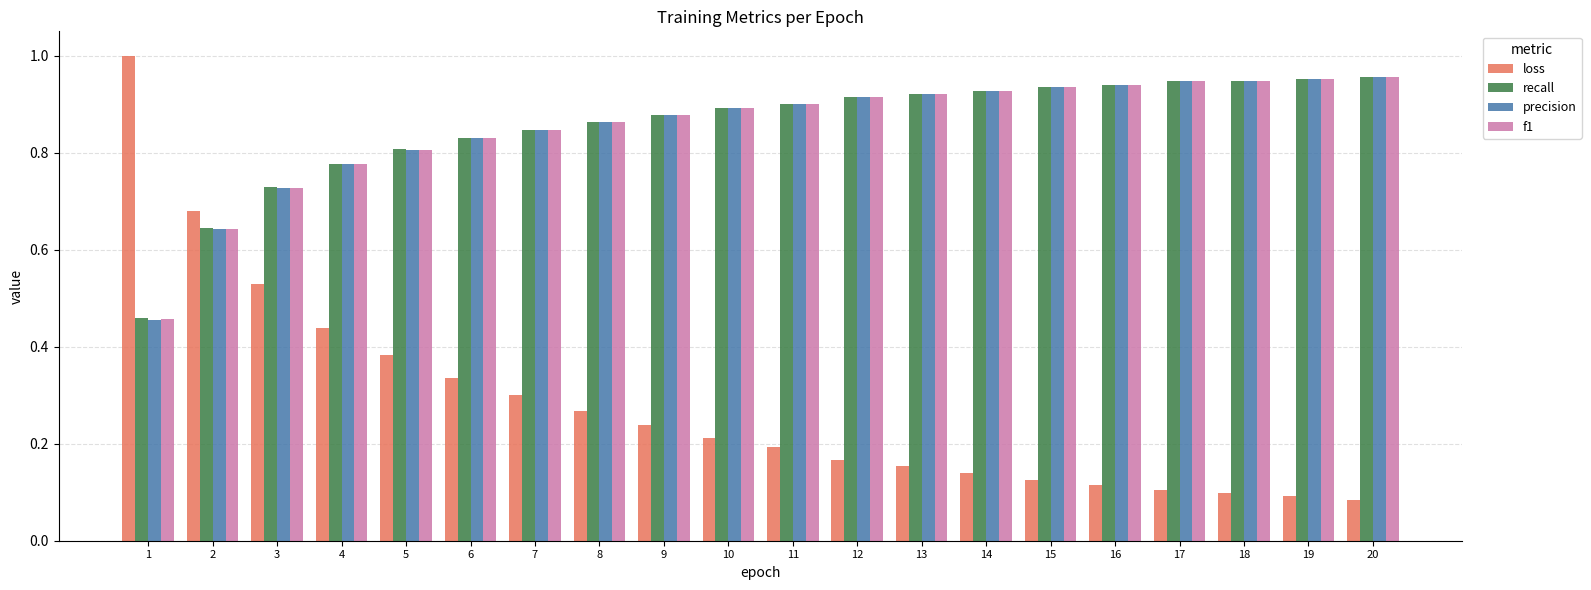

What are all the series names shown in the legend?

loss, recall, precision, f1